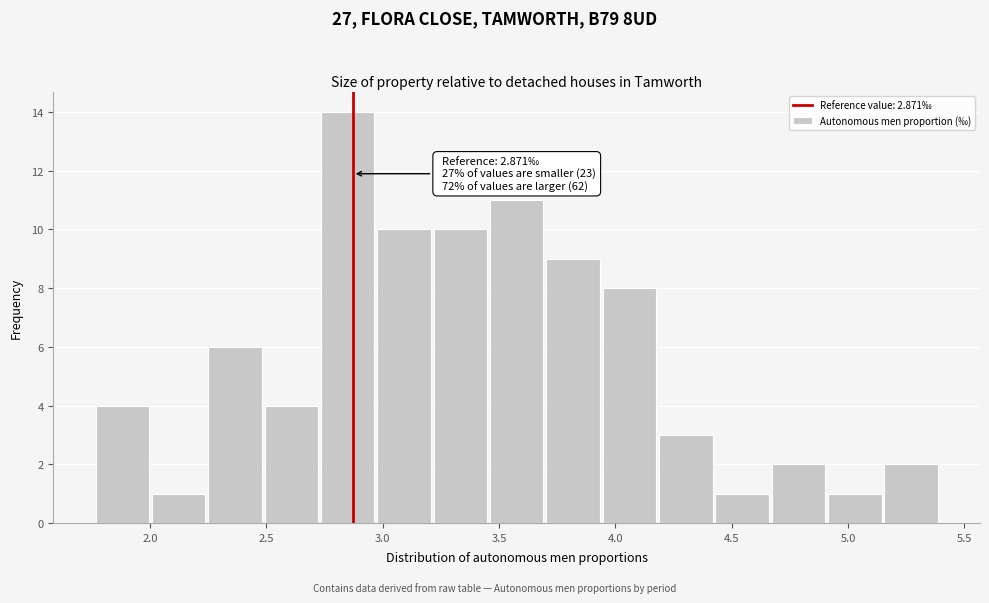

Over which range of the x-axis is the bar tallest?

2.75 to 3.00